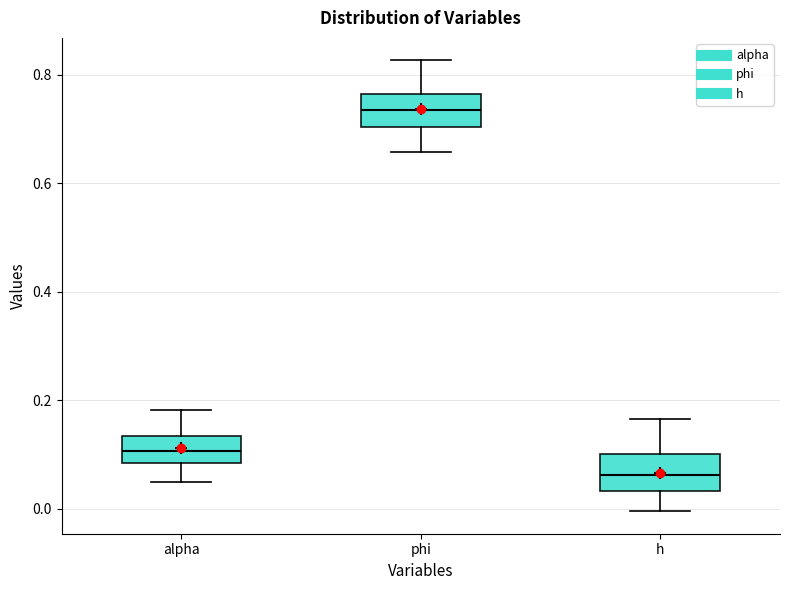

Reading left to right, transcribe this box plot: for each box, give where its median line is, the range the box spans, and where its two whiskers end, as read against the y-axis. The values are not printed on the chart, so give them approximately, as read against the axis.

alpha: median 0.10, box 0.08 to 0.14, whiskers 0.04 to 0.18
phi: median 0.74, box 0.70 to 0.76, whiskers 0.66 to 0.82
h: median 0.06, box 0.04 to 0.10, whiskers 0.00 to 0.16